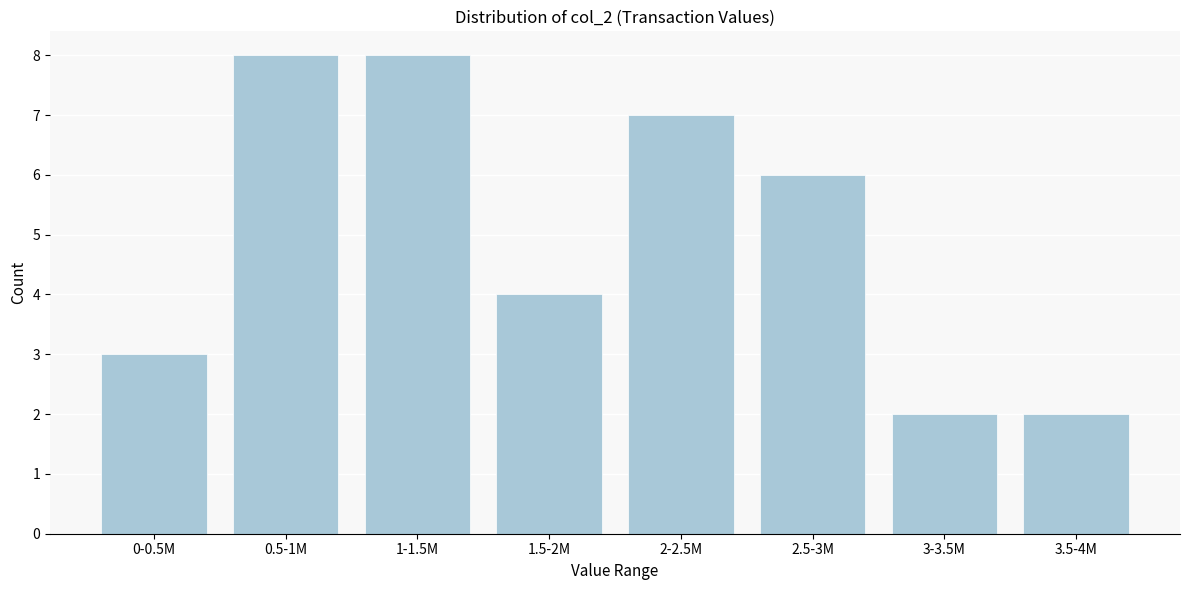

Reading left to right, transcribe all the data shown in this chart.

0-0.5M=3	0.5-1M=8	1-1.5M=8	1.5-2M=4	2-2.5M=7	2.5-3M=6	3-3.5M=2	3.5-4M=2